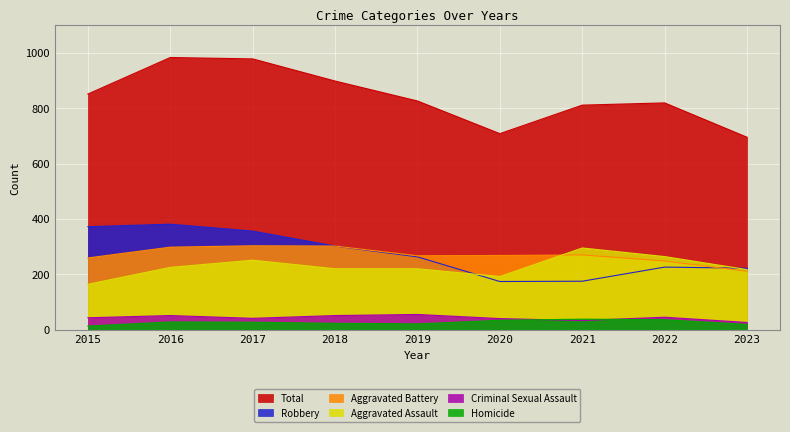

Reading left to right, extract all data points from this chart.

Aggravated Assault: 2015=164	2016=225	2017=251	2018=220	2019=220	2020=192	2021=295	2022=264	2023=217
Aggravated Battery: 2015=259	2016=298	2017=303	2018=302	2019=267	2020=268	2021=270	2022=248	2023=211
Criminal Sexual Assault: 2015=43	2016=51	2017=41	2018=51	2019=55	2020=40	2021=33	2022=45	2023=26
Homicide: 2015=13	2016=28	2017=27	2018=23	2019=21	2020=34	2021=38	2022=36	2023=19
Robbery: 2015=372	2016=381	2017=356	2018=302	2019=263	2020=174	2021=175	2022=226	2023=222
Total: 2015=851	2016=983	2017=978	2018=898	2019=826	2020=708	2021=811	2022=819	2023=695